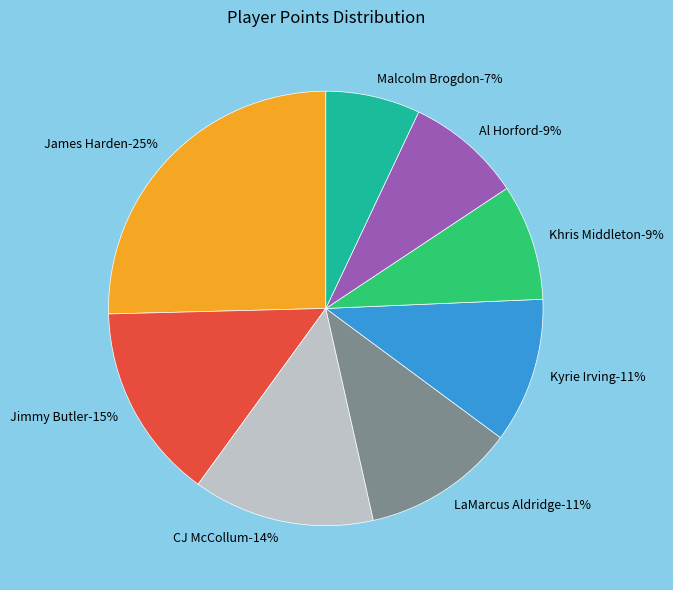

Which slice is the largest?

James Harden